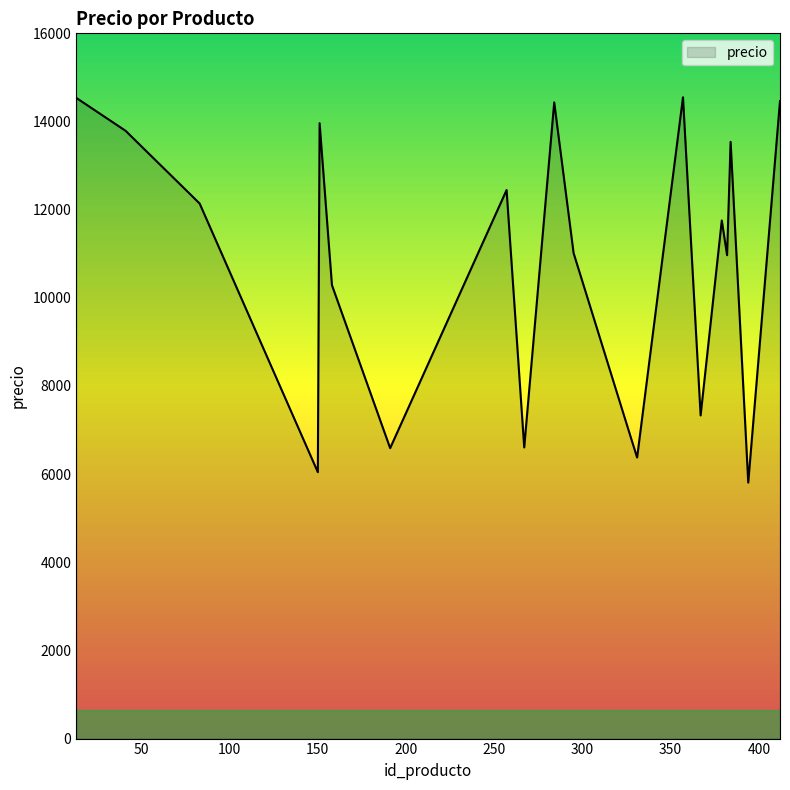

What is the smallest value displayed?

5808